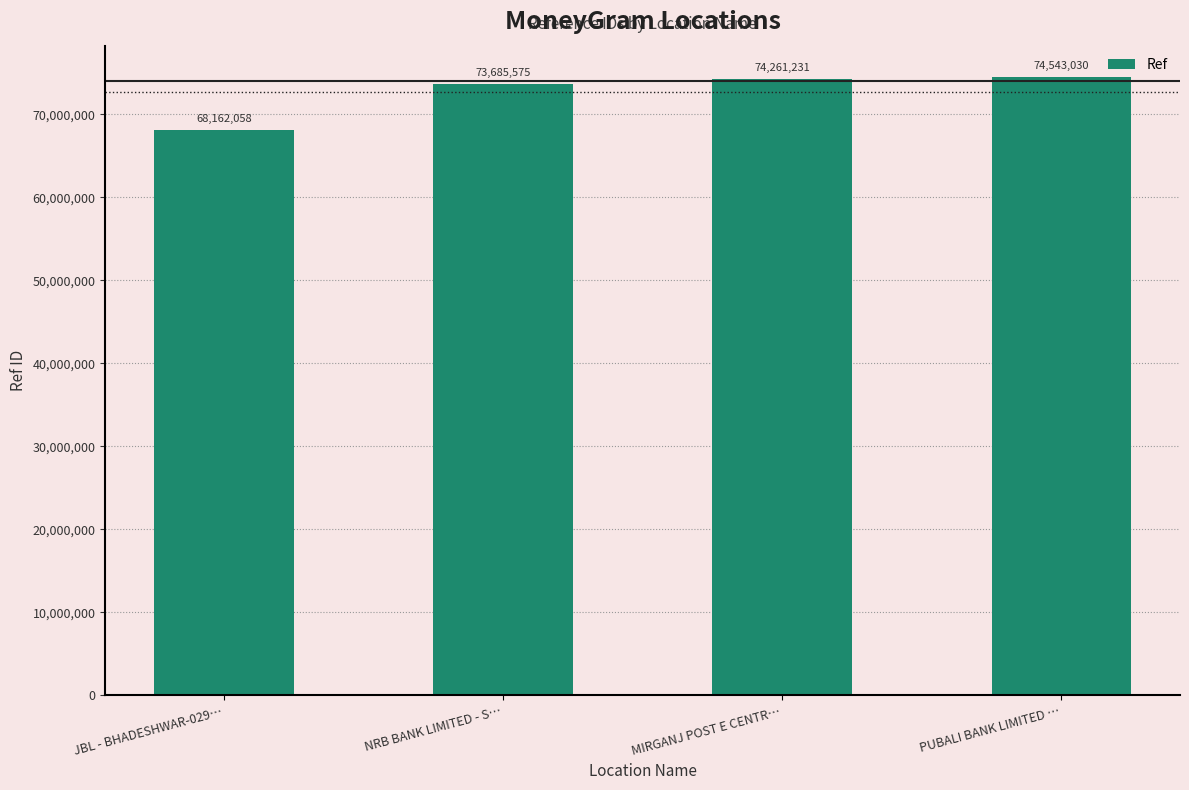

Which label corresponds to the largest value in the chart?

PUBALI BANK LIMITED …